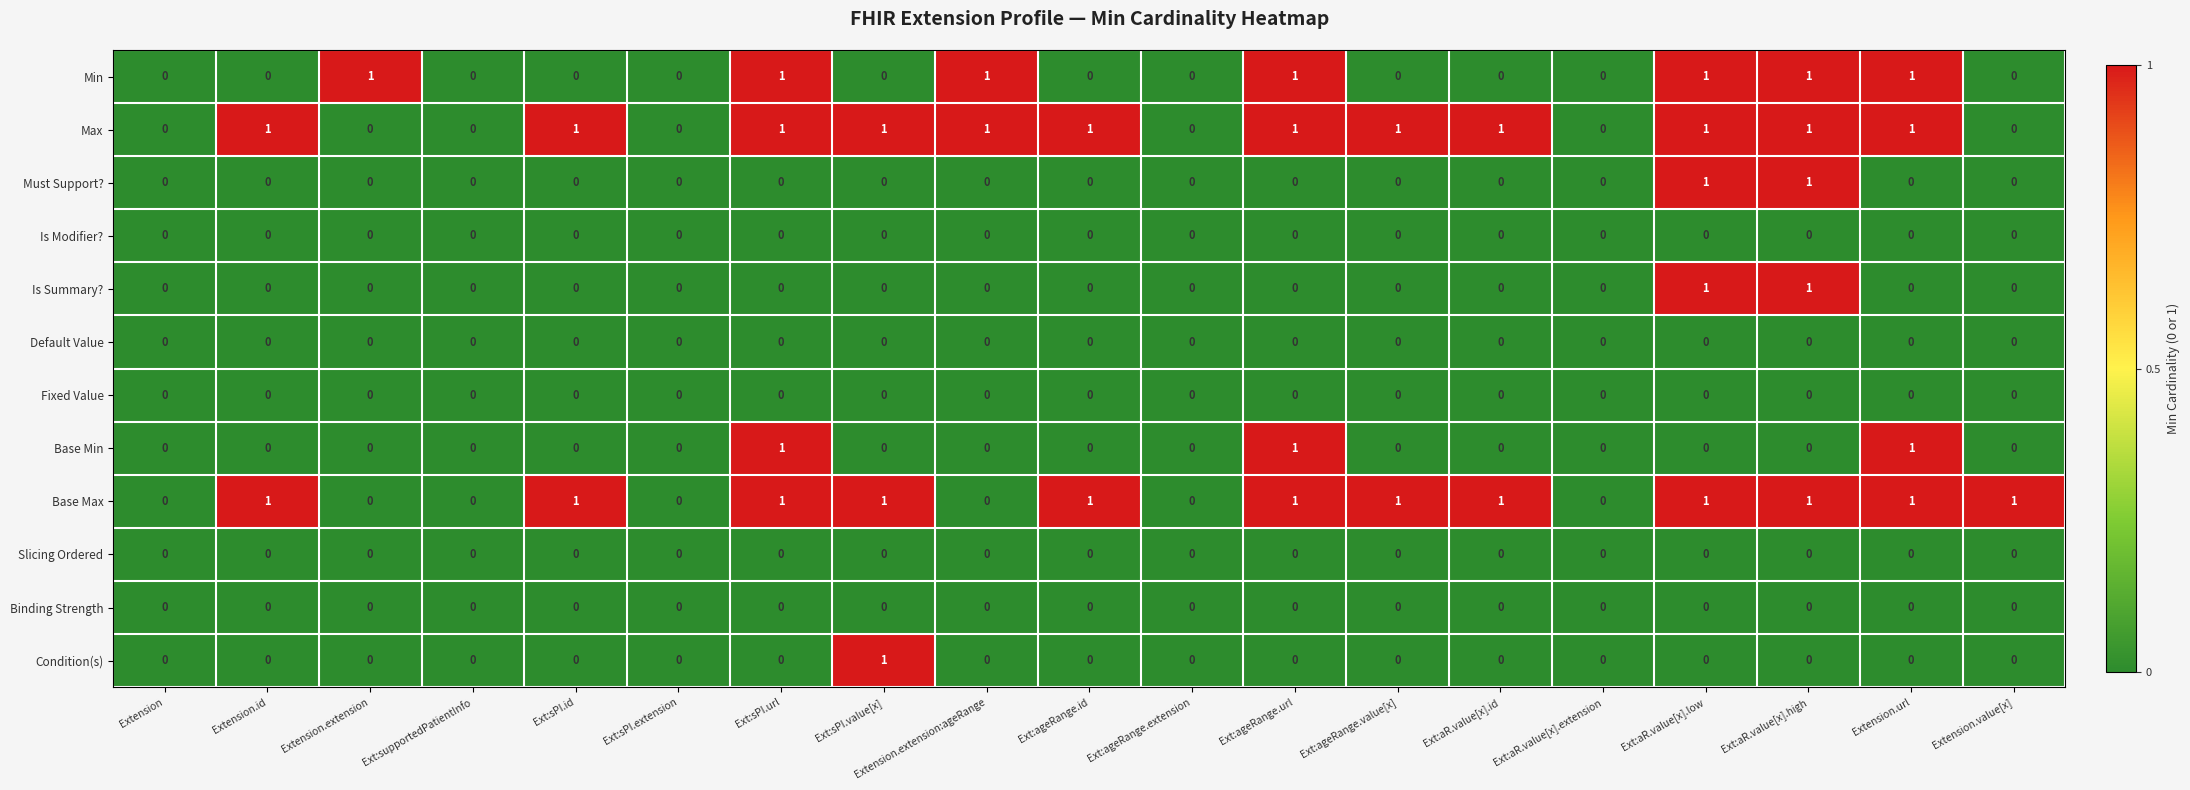

Is the value of Min at Ext:sPI.extension greater than the value of Max at Ext:ageRange.id?

No